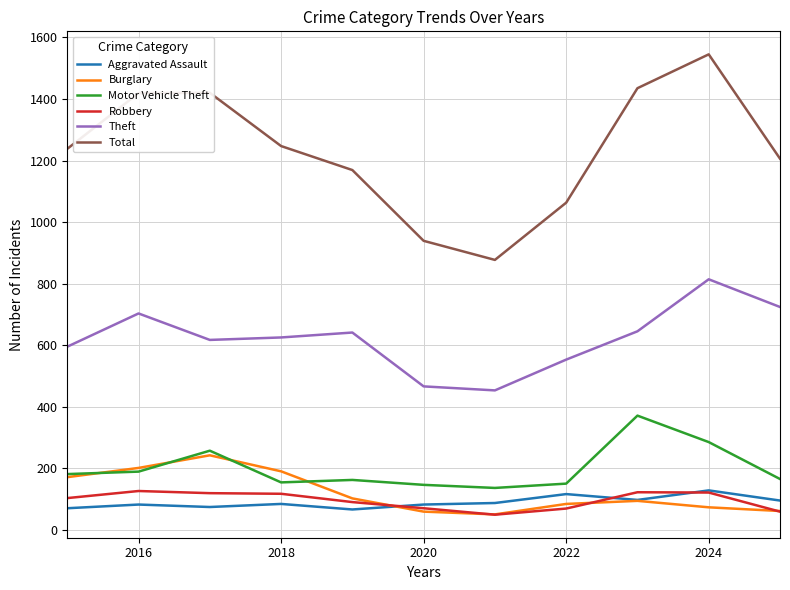

Which series has the widest spread of values?

Total